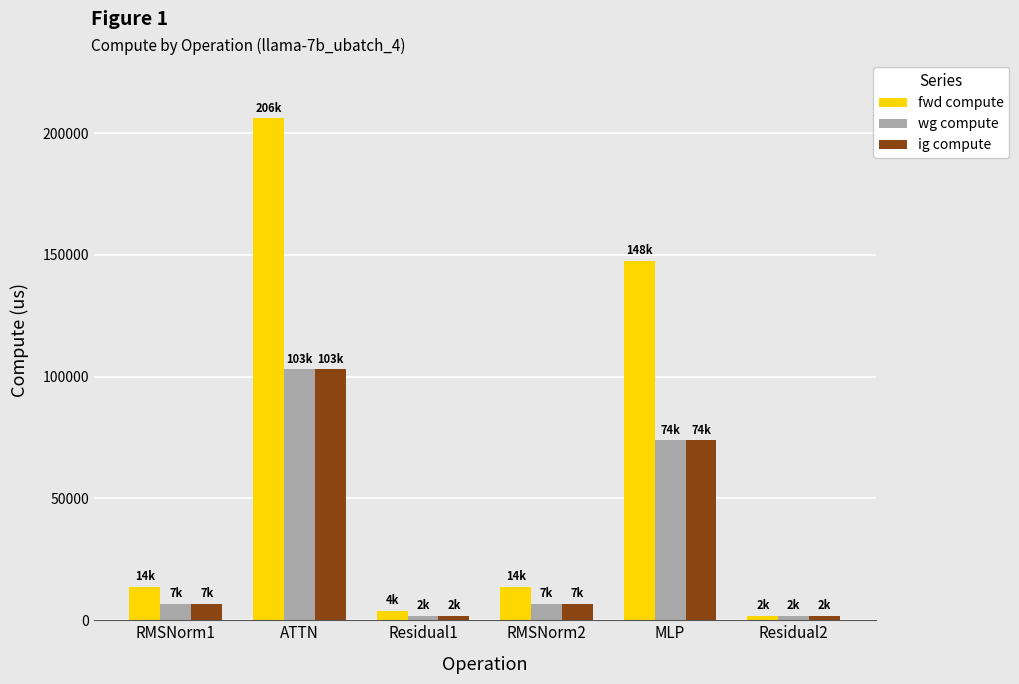

Which series has the largest total across all categories?

fwd compute